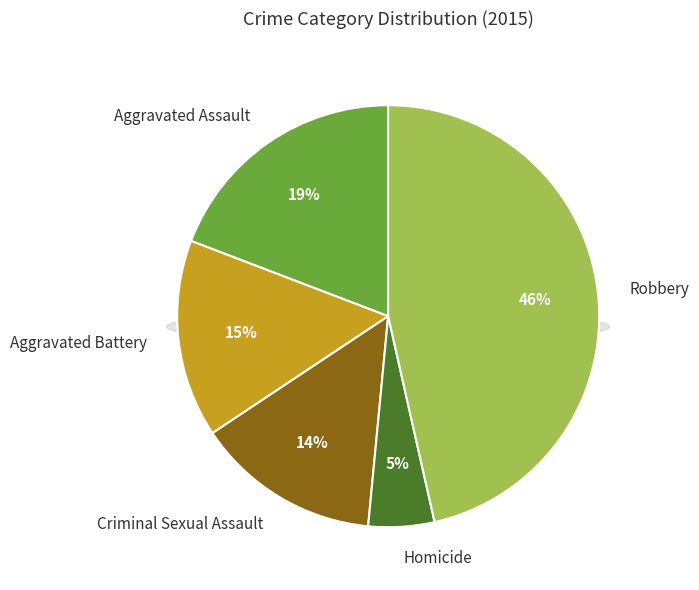

Rank the categories by value from lowest to highest.

Homicide, Criminal Sexual Assault, Aggravated Battery, Aggravated Assault, Robbery